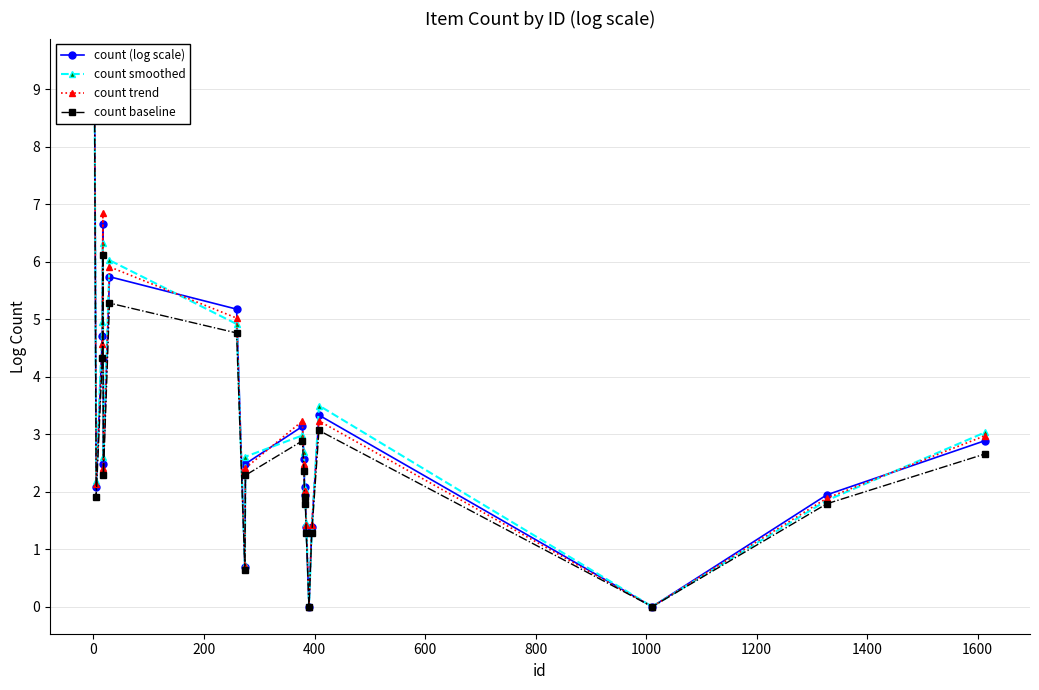

Count the number of categories in the chart.

20